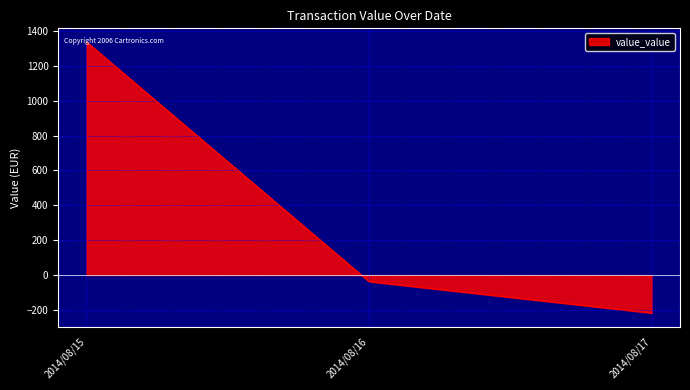

What is the smallest value displayed?

-217.1